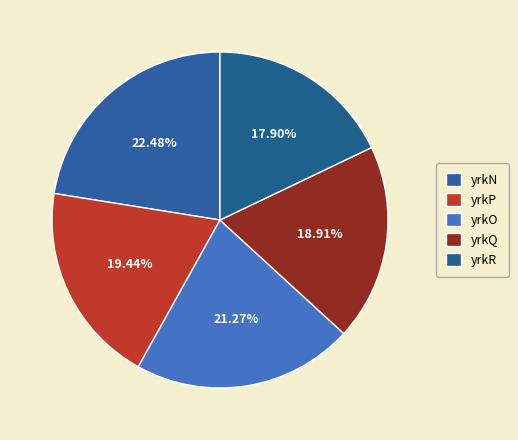

To the nearest percent, what is the difference between the yrkR and yrkN slice percentages?

5%